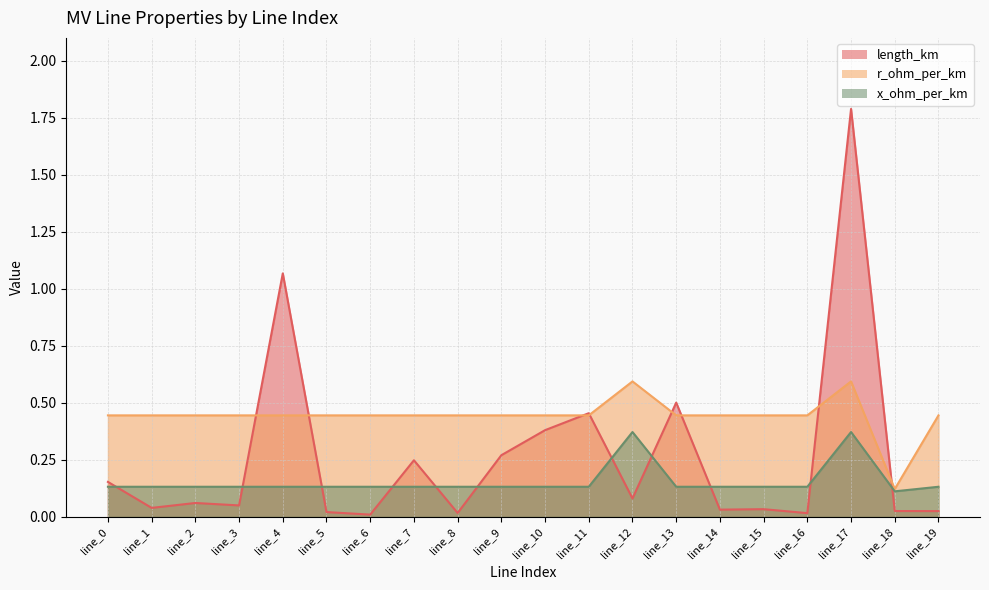

In x_ohm_per_km, how many points are higher than both neighbors (excluding endpoints)?

2